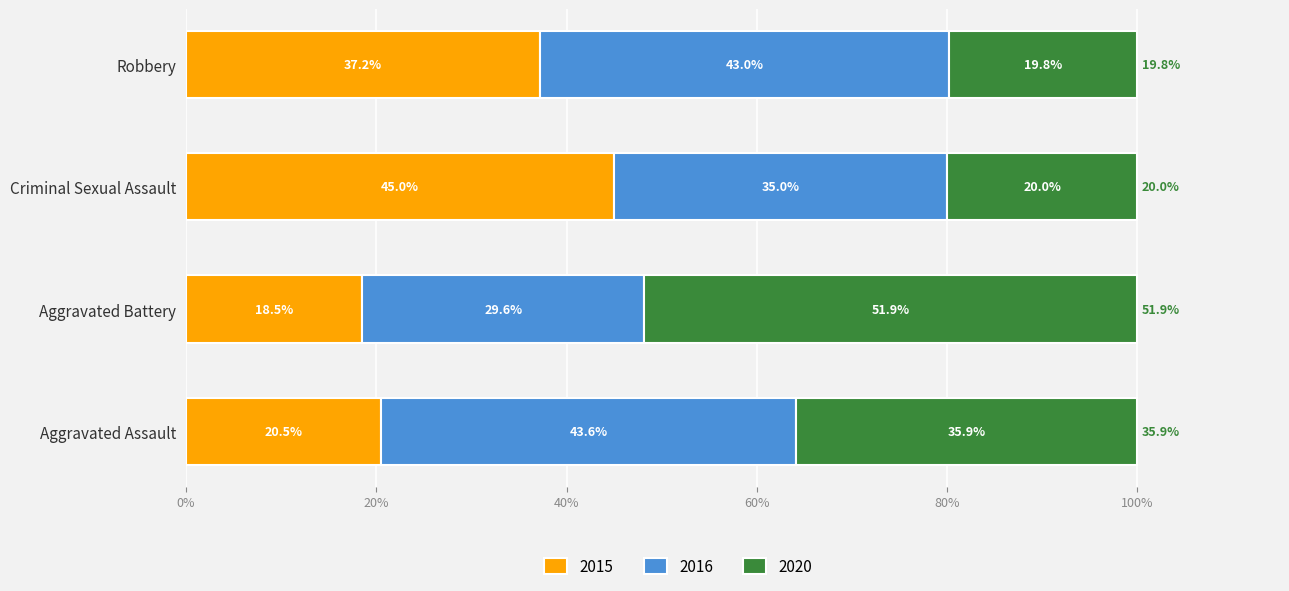

What is the maximum value for 2015?

45.0